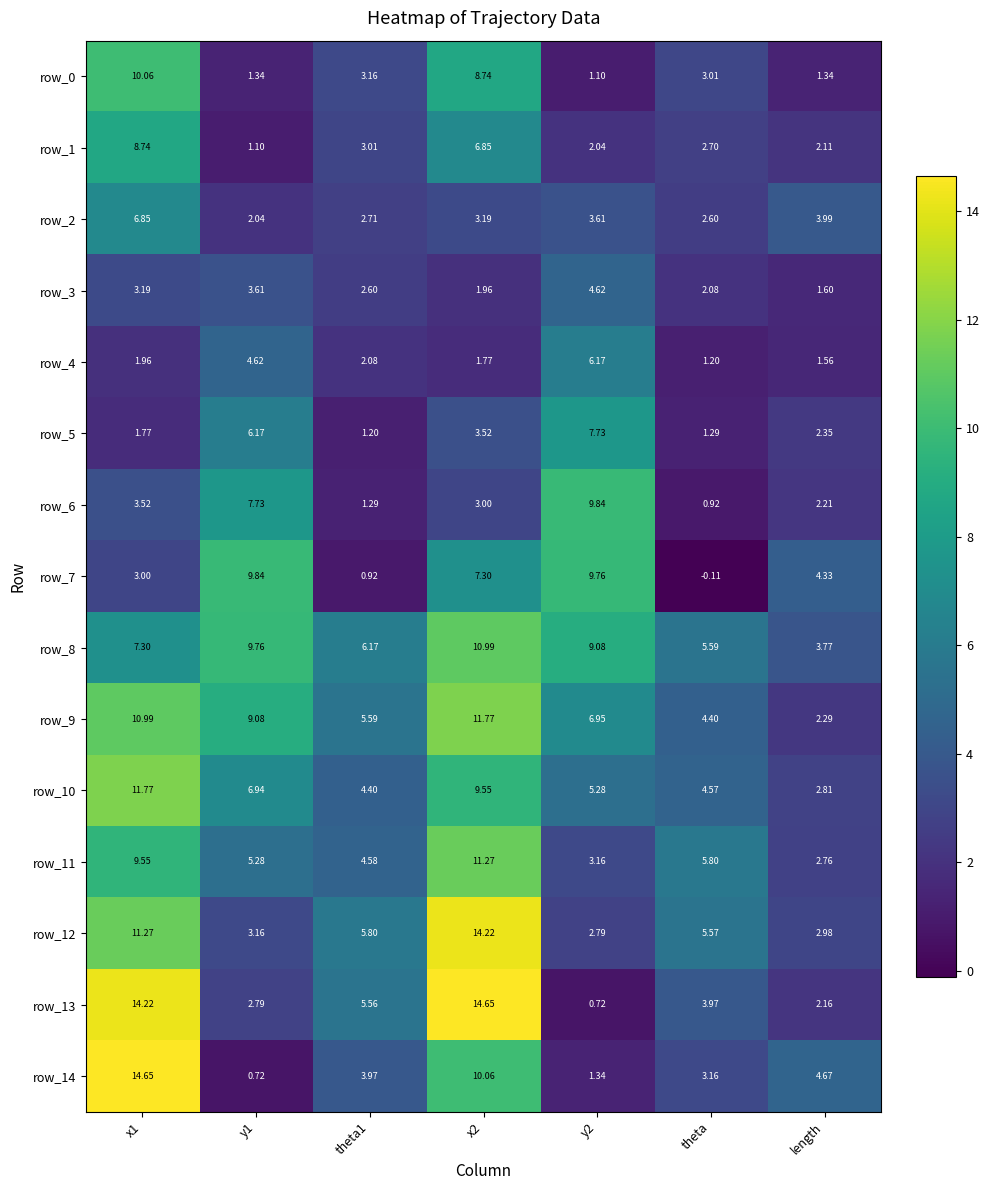

Rank the series at y2 from lowest to highest value.

row_13, row_0, row_14, row_1, row_12, row_11, row_2, row_3, row_10, row_4, row_9, row_5, row_8, row_7, row_6